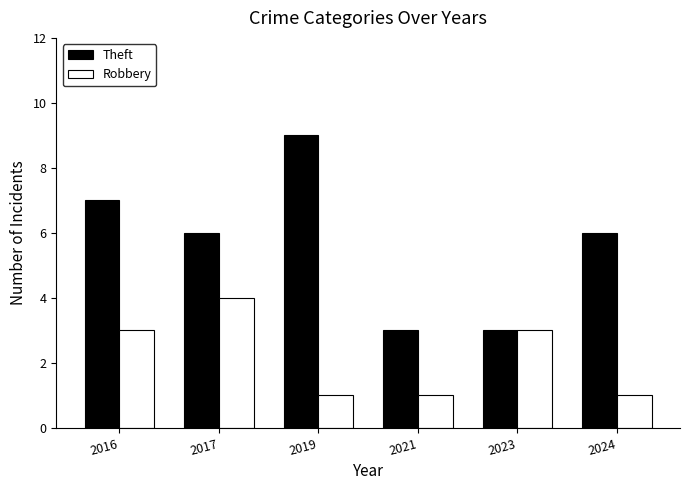

What is the minimum value for Robbery?

1